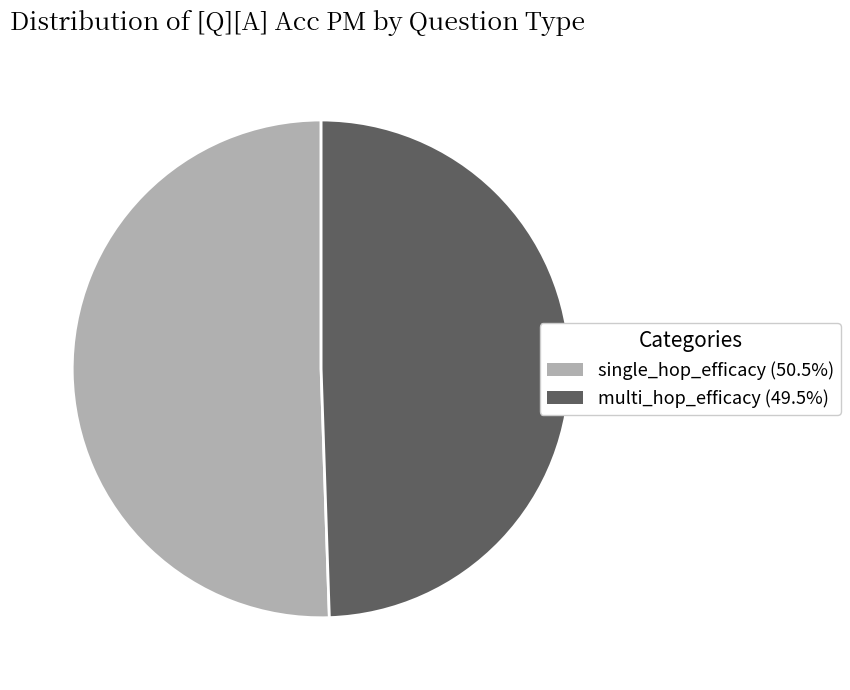

Does multi_hop_efficacy represent more than half of the total?

No